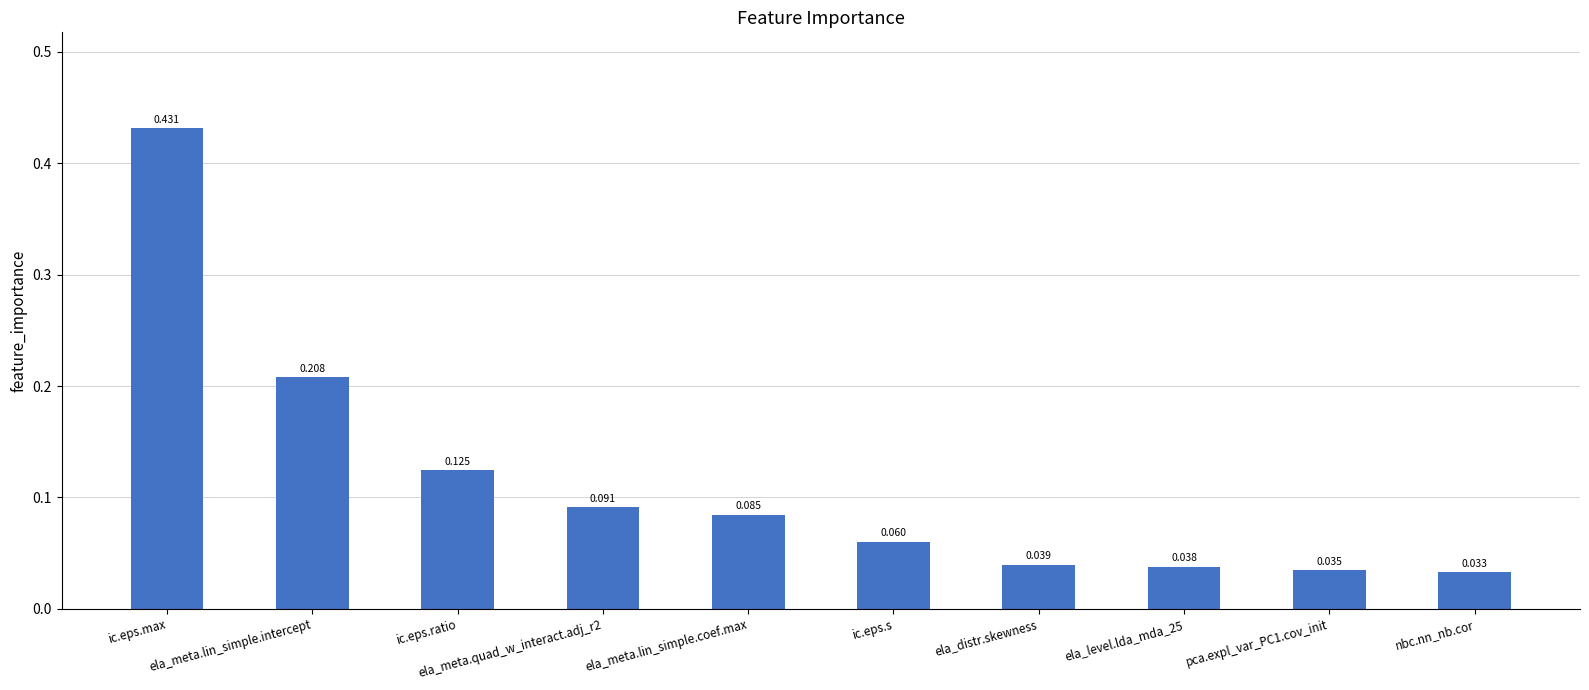

Reading left to right, what are all the values shown in this chart?

ic.eps.max=0.4	ela_meta.lin_simple.intercept=0.2	ic.eps.ratio=0.1	ela_meta.quad_w_interact.adj_r2=0.1	ela_meta.lin_simple.coef.max=0.1	ic.eps.s=0.1	ela_distr.skewness=0.0	ela_level.lda_mda_25=0.0	pca.expl_var_PC1.cov_init=0.0	nbc.nn_nb.cor=0.0